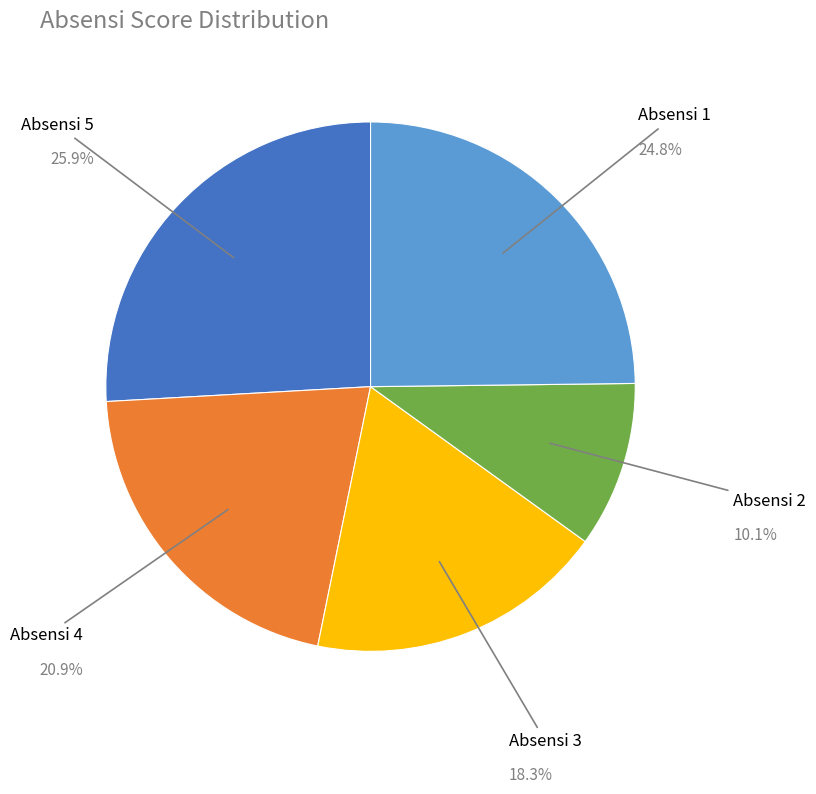

Rank the categories by value from highest to lowest.

Absensi 5, Absensi 1, Absensi 4, Absensi 3, Absensi 2